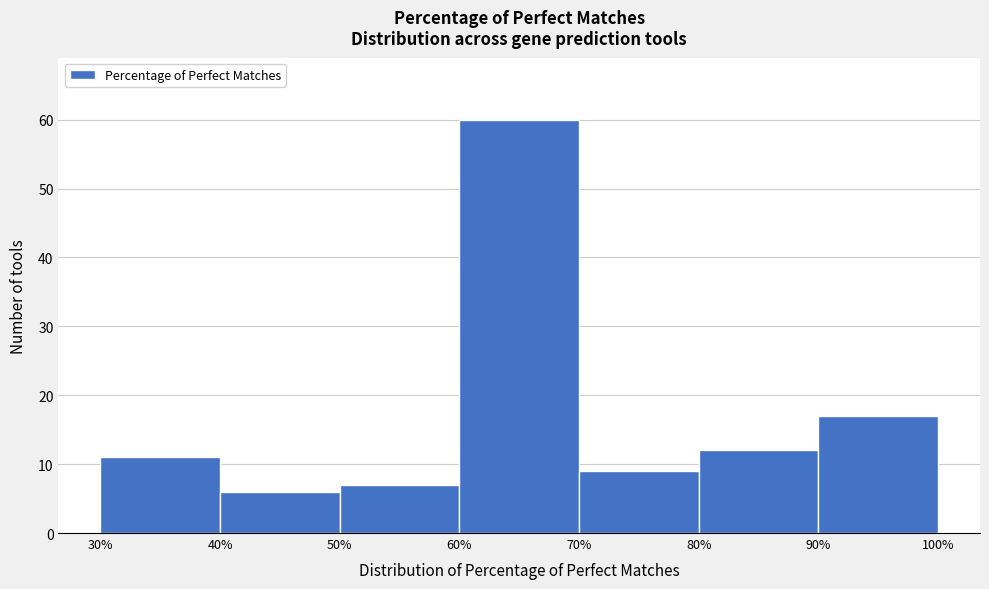

How tall is the bar that spans 40% to 50% on the x-axis? The values are not printed on the chart, so give them approximately, as read against the axis.

6